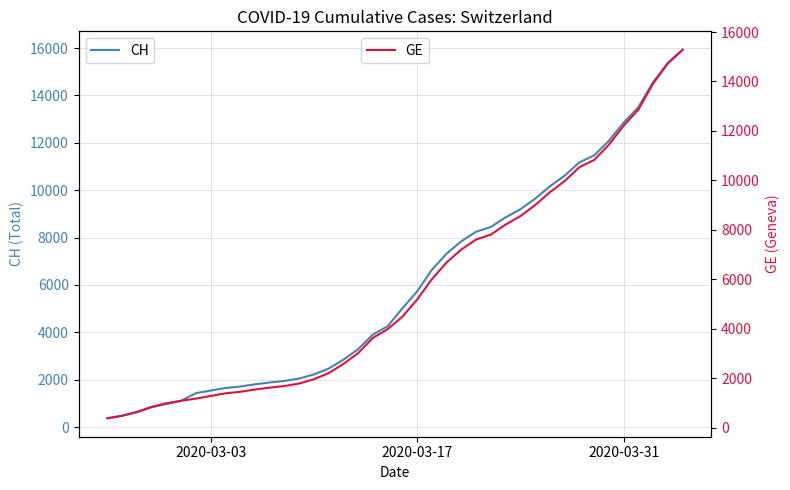

Reading left to right, list all the values displayed in this chart.

CH: 375	479	630	840	981	1113	1436	1544	1652	1715	1809	1885	1952	2051	2226	2472	2845	3291	3908	4259	5012	5731	6644	7323	7847	8249	8449	8855	9196	9642	10162	10613	11175	11467	12086	12852	13505	14561	15375	15926
GE: 375	479	630	840	981	1083	1171	1278	1384	1447	1538	1614	1681	1780	1955	2201	2574	3010	3627	3978	4485	5174	6002	6681	7205	7607	7807	8213	8554	9000	9520	9971	10533	10825	11444	12210	12863	13919	14733	15284